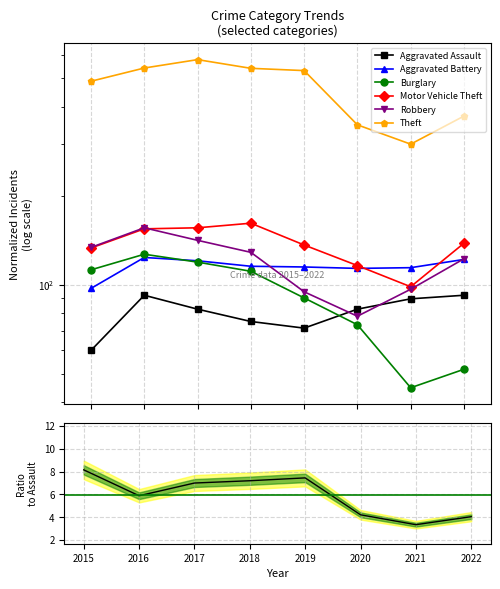

Where is Motor Vehicle Theft nearest to the value 130?

2015